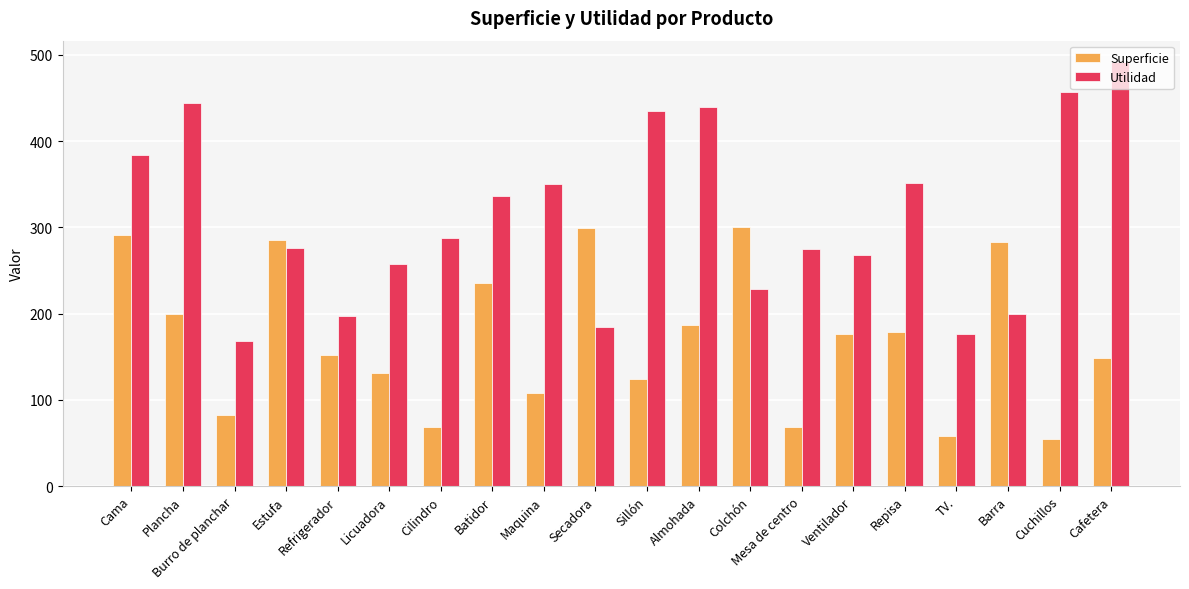

Which series changed the most between Plancha and Maquina?

Utilidad